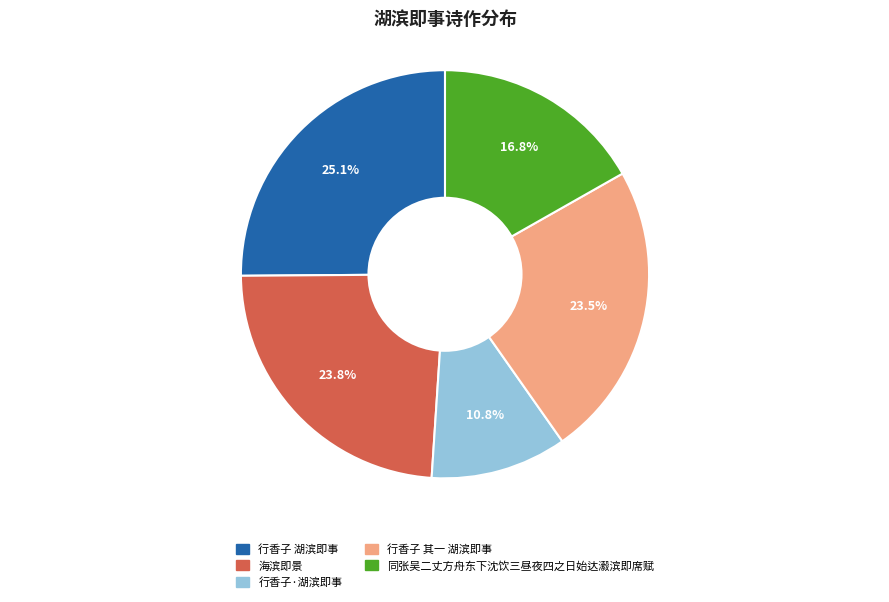

What percentage is the 行香子·湖滨即事 slice, to the nearest percent?

11%